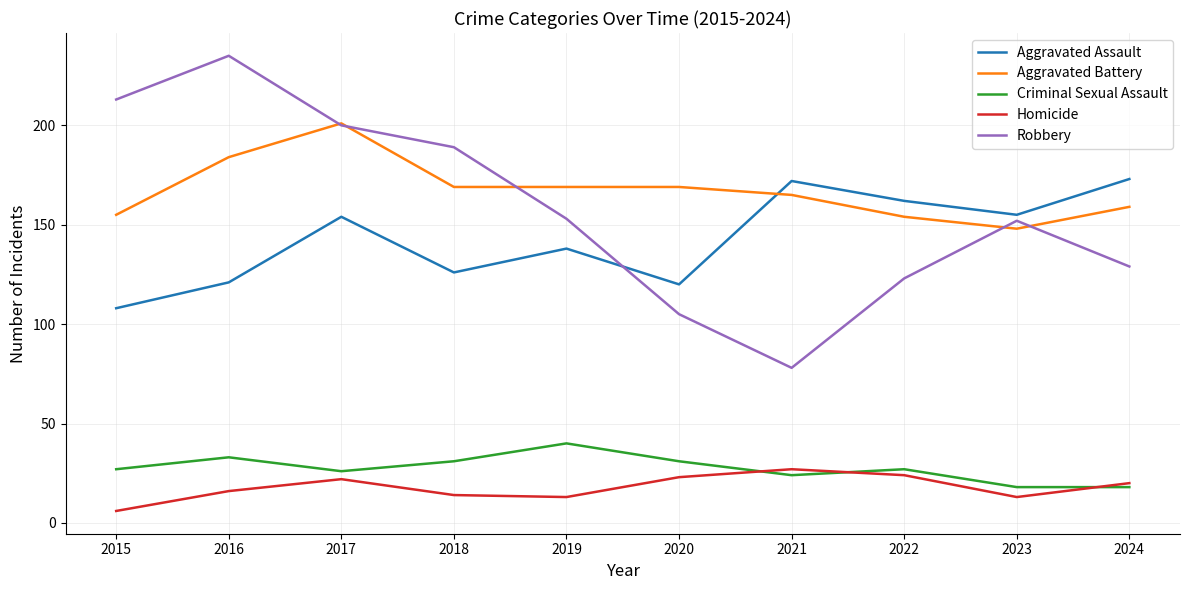

Is the value of Aggravated Battery at 2015 greater than the value of Criminal Sexual Assault at 2017?

Yes